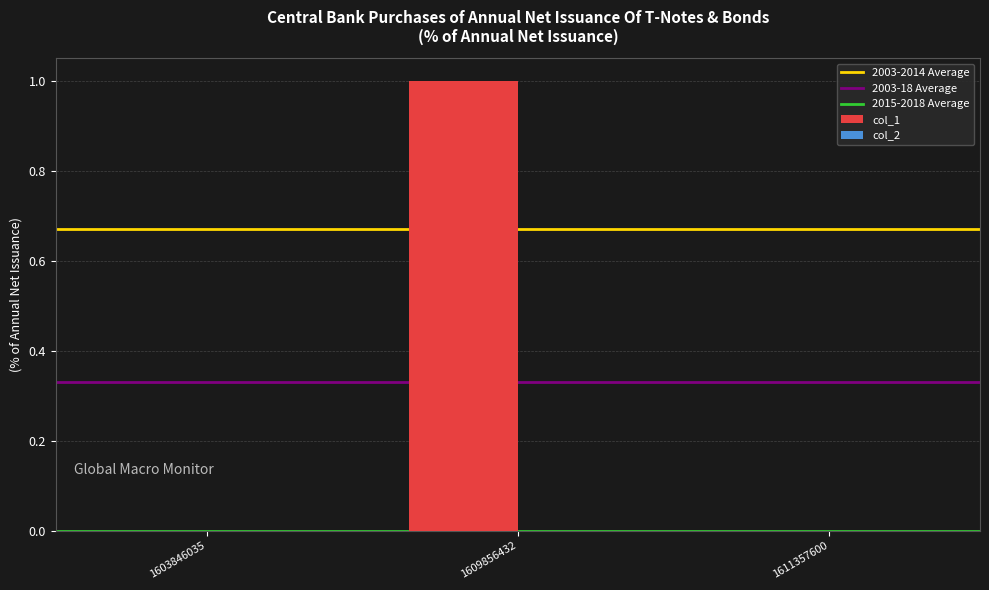

Count the number of categories in the chart.

3